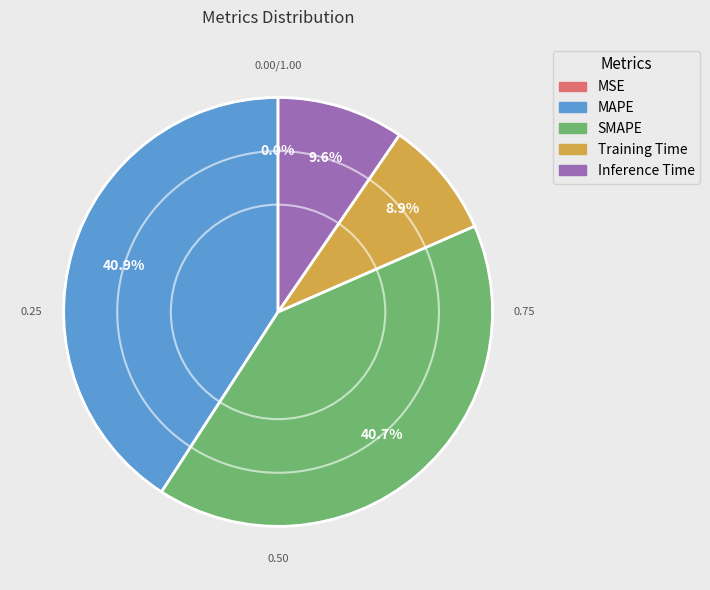

What portion of the pie excludes SMAPE?

59.3%